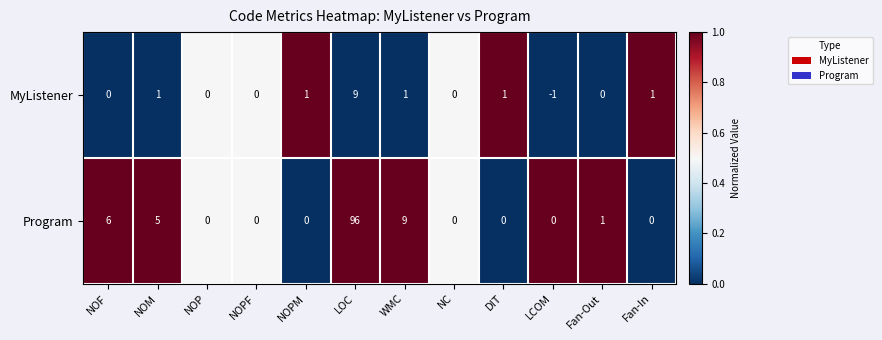

List the series in order of their peak value, highest first.

Program, MyListener